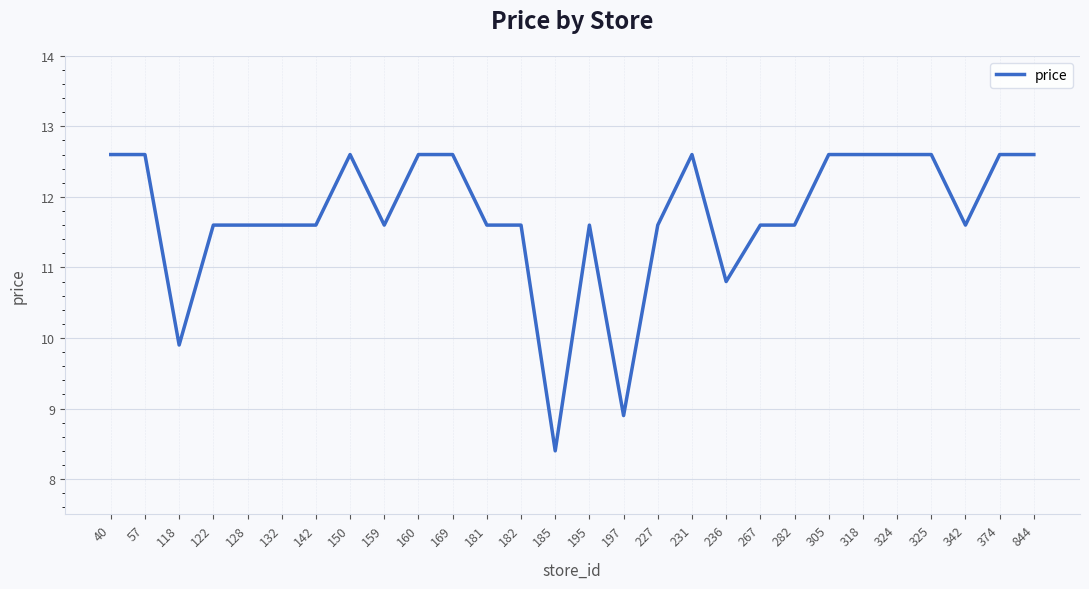

Which label corresponds to the smallest value in the chart?

185